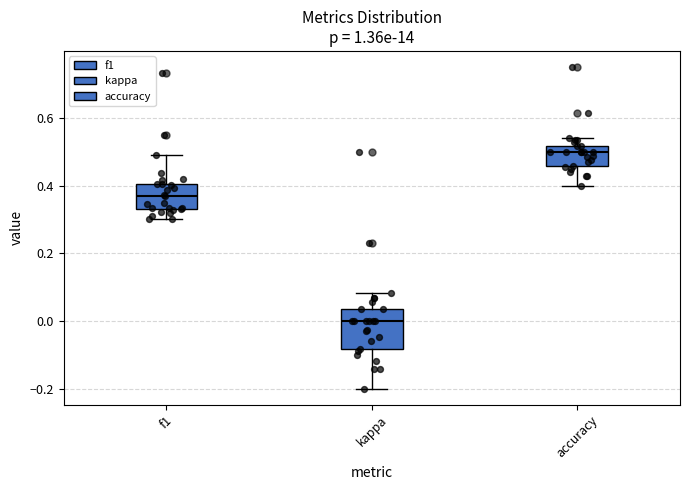

Reading left to right, read every box against the y-axis: the position of its median line, the range the box covers, and the ends of its whiskers. The values are not printed on the chart, so give them approximately, as read against the axis.

f1: median 0.36, box 0.34 to 0.40, whiskers 0.30 to 0.50
kappa: median 0.00, box -0.08 to 0.04, whiskers -0.20 to 0.08
accuracy: median 0.50, box 0.46 to 0.52, whiskers 0.40 to 0.54